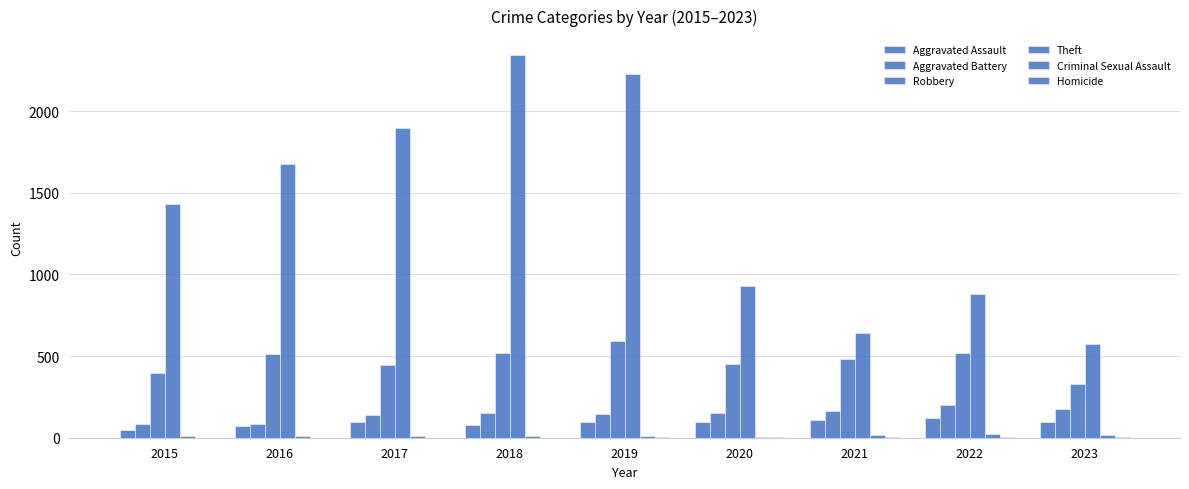

Count the number of categories in the chart.

9